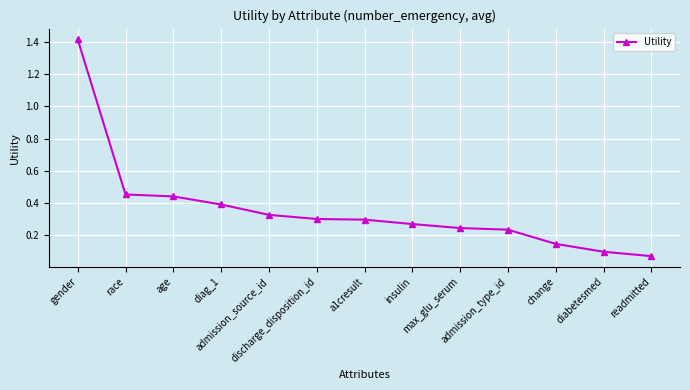

What is the greatest value displayed?

1.4